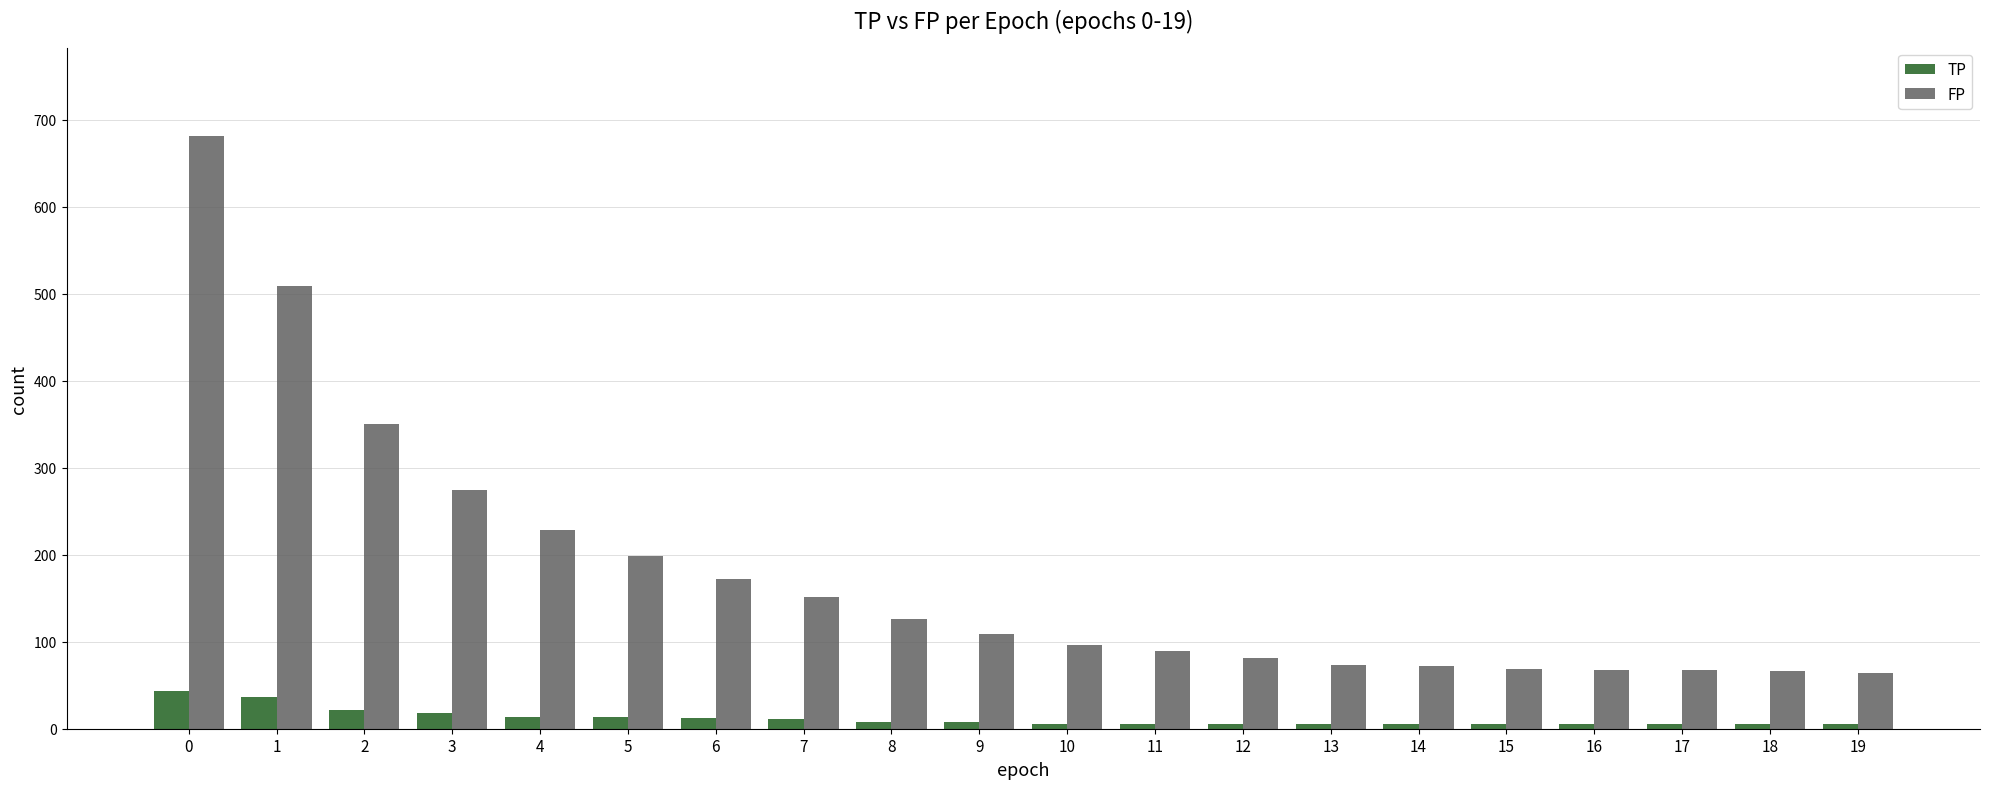

True or false: TP has a value of 6 at 18.

True